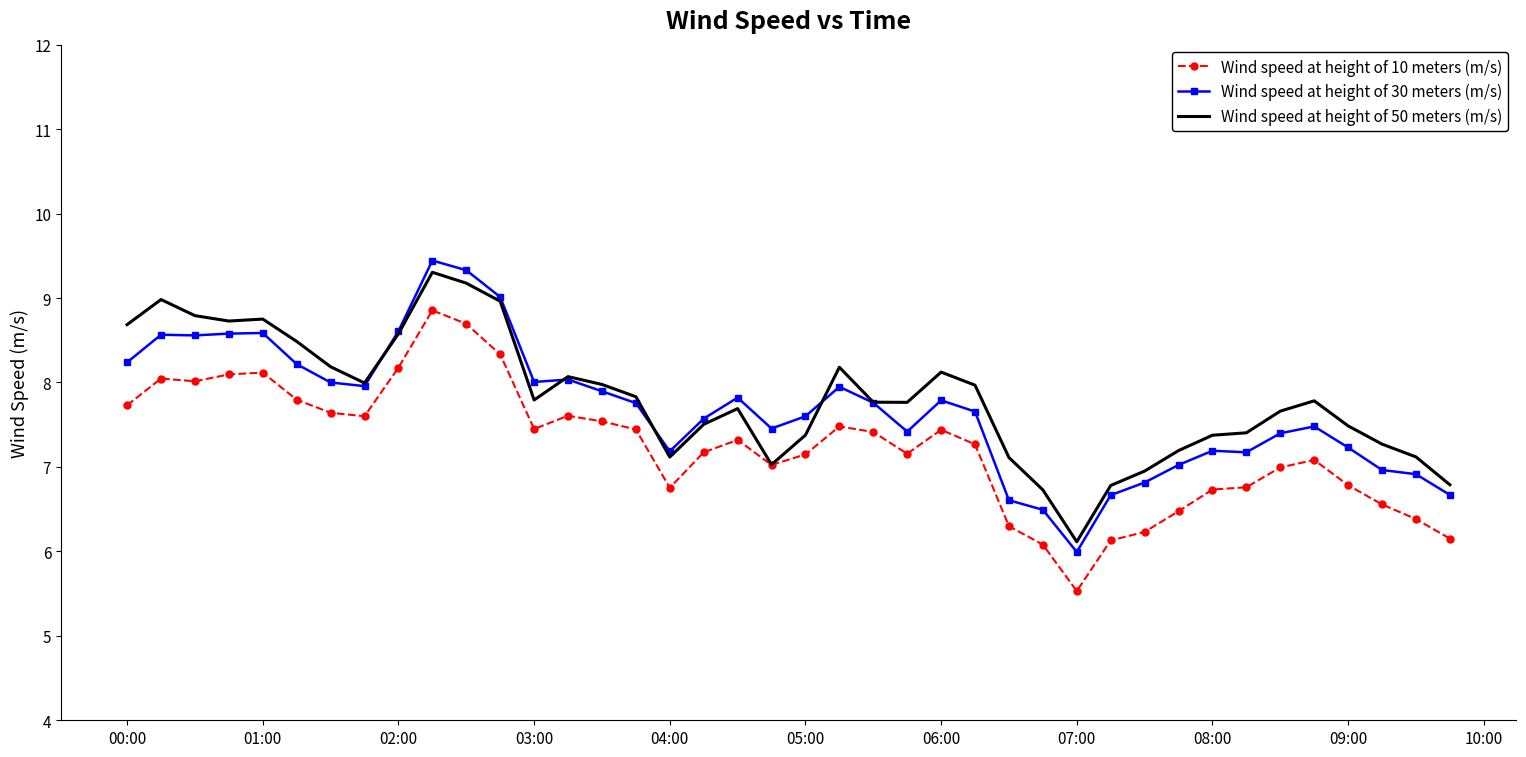

What is the minimum value for Wind speed at height of 30 meters (m/s)?

6.0